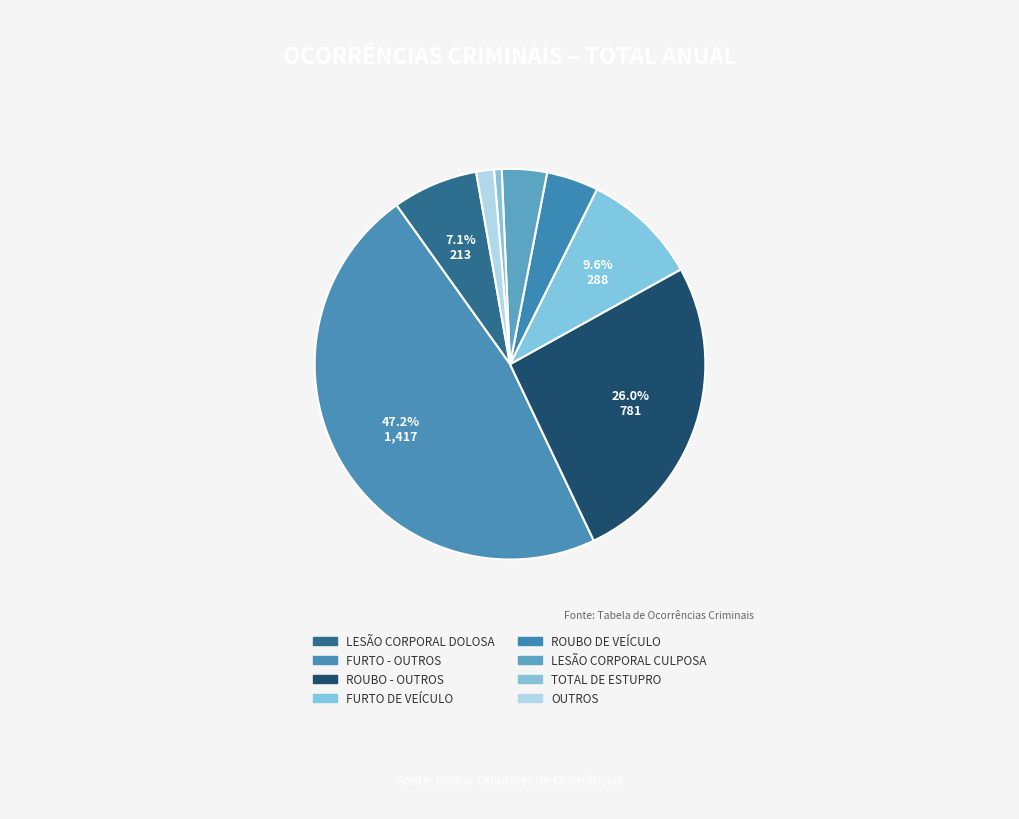

How many slices are in this pie chart?

8